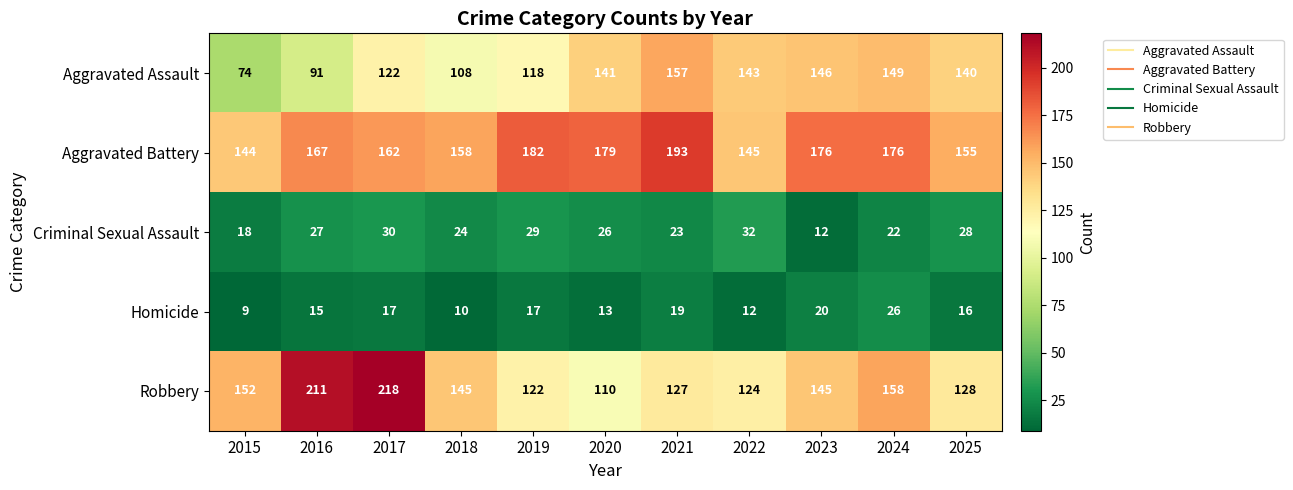

Read the Aggravated Assault value at 2015.

74